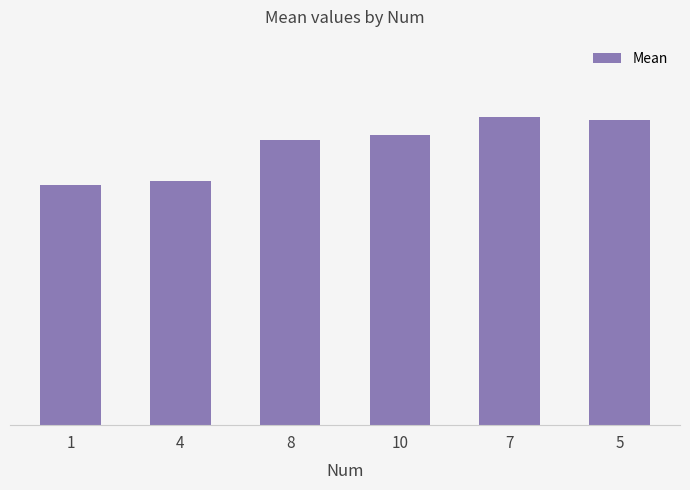

At which label is the value closest to 122?

8